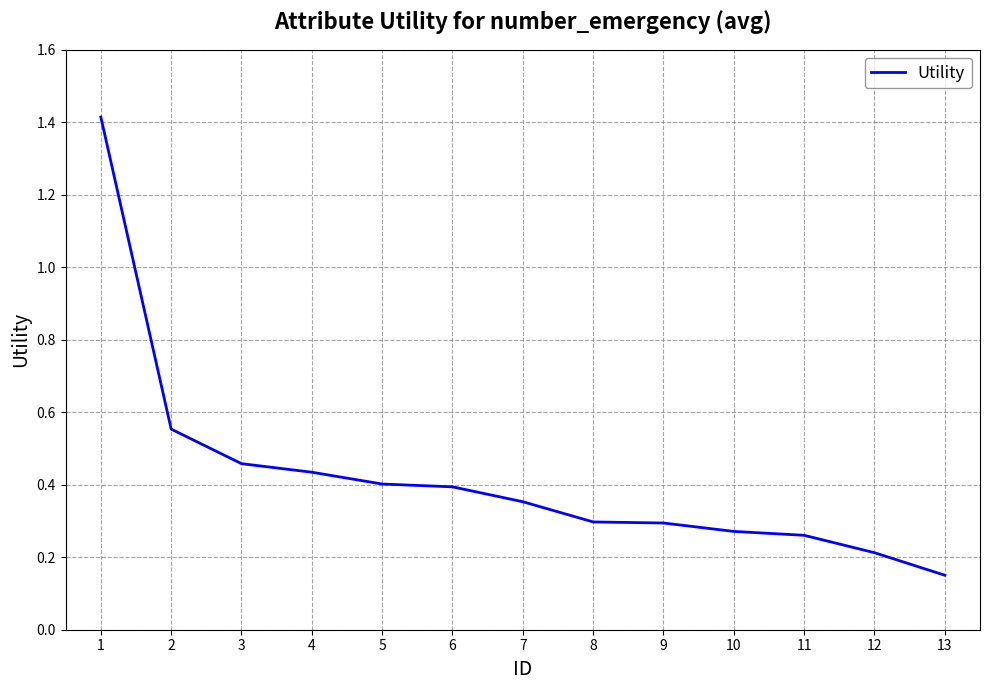

The value at 7 is 0.4. True or false?

True